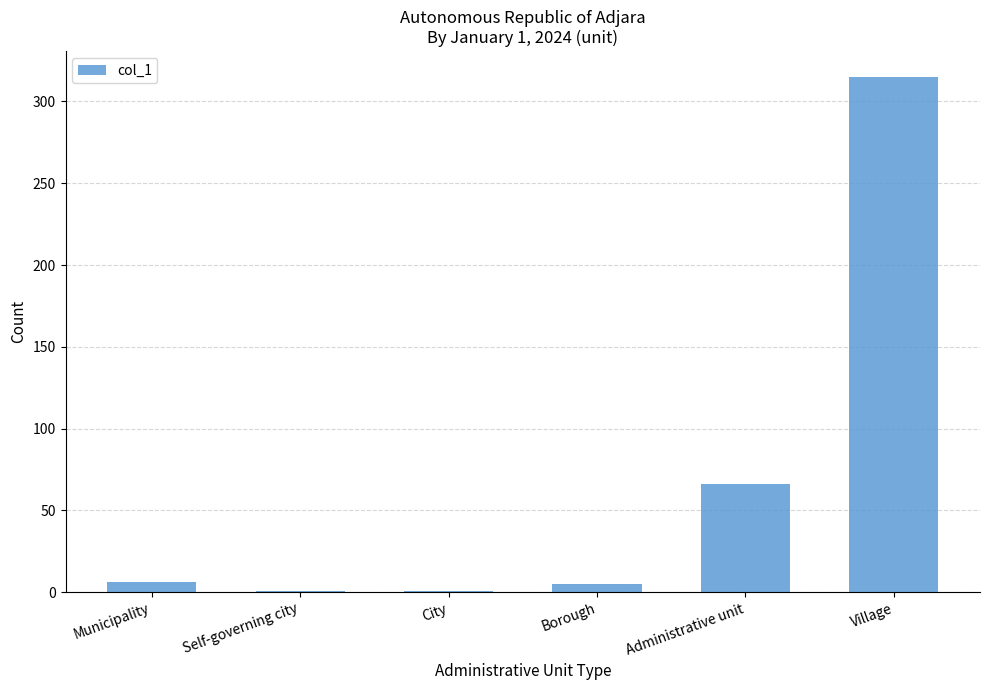

At which label is the value closest to 158?

Administrative unit